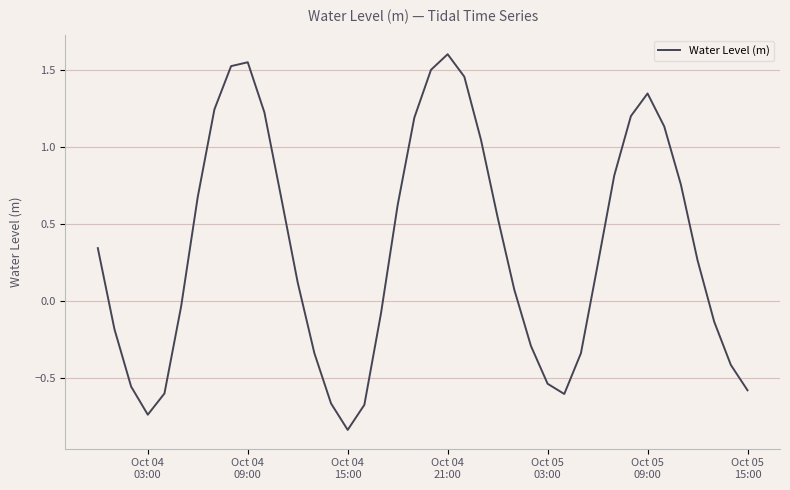

What is the difference between the maximum and minimum values?

2.4